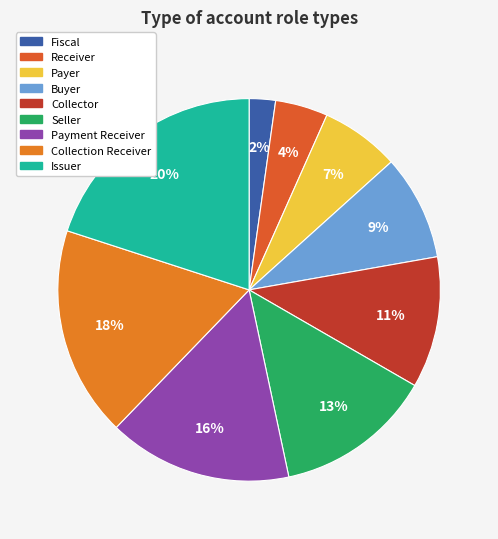

Is there any slice that represents more than half of the pie?

No